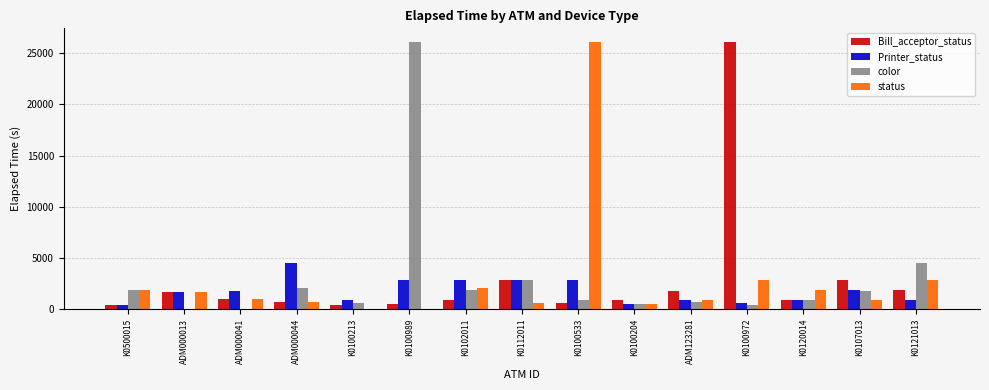

Which series changed the most between ADM000041 and K0112011?

color